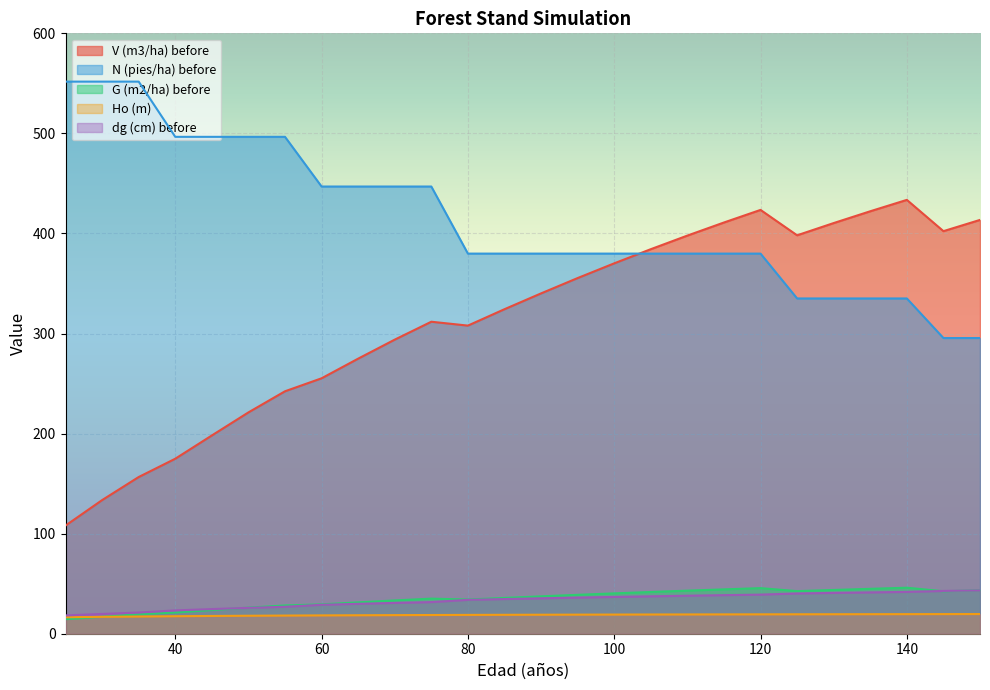

Which category has the highest value across all series?

25